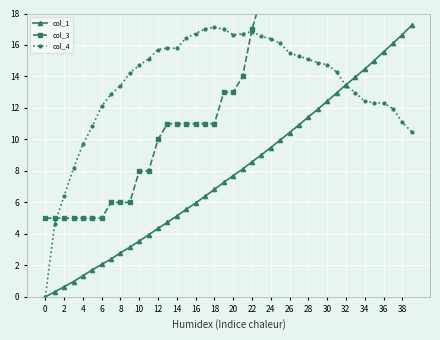

At which category is the sum across all series the highest?

39